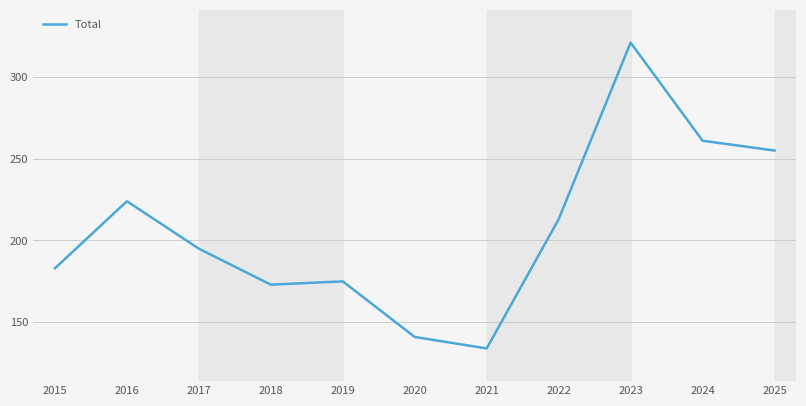

List the labels in order of value, largest first.

2023, 2024, 2025, 2016, 2022, 2017, 2015, 2019, 2018, 2020, 2021